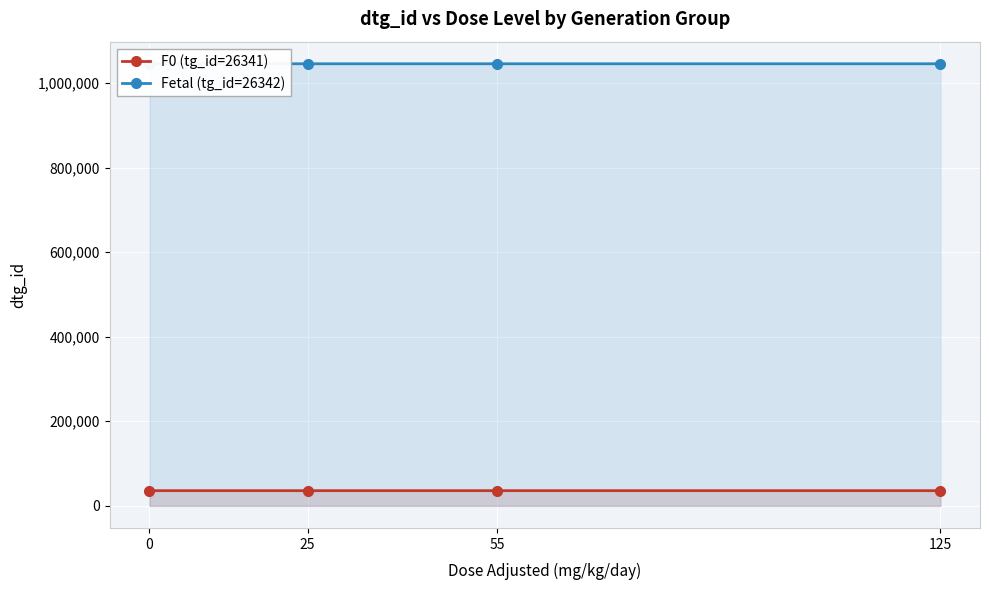

Is the value of Fetal (tg_id=26342) at 55 greater than the value of F0 (tg_id=26341) at 55?

Yes